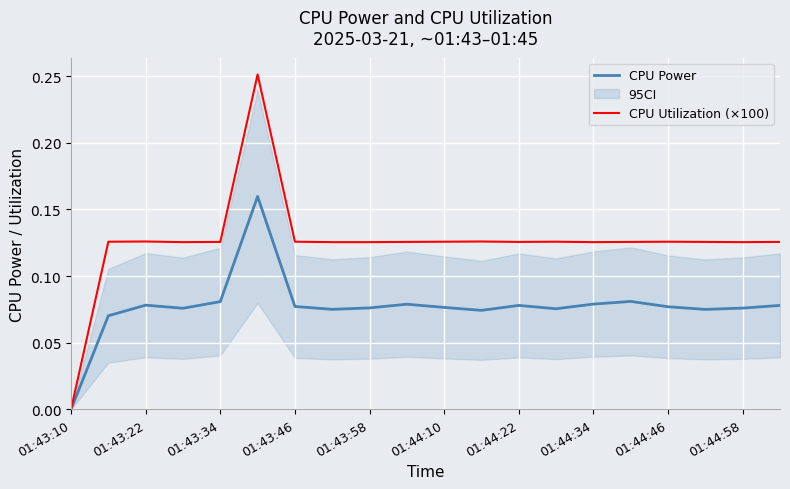

True or false: CPU Power and CPU Utilization (×100) intersect in this chart.

False